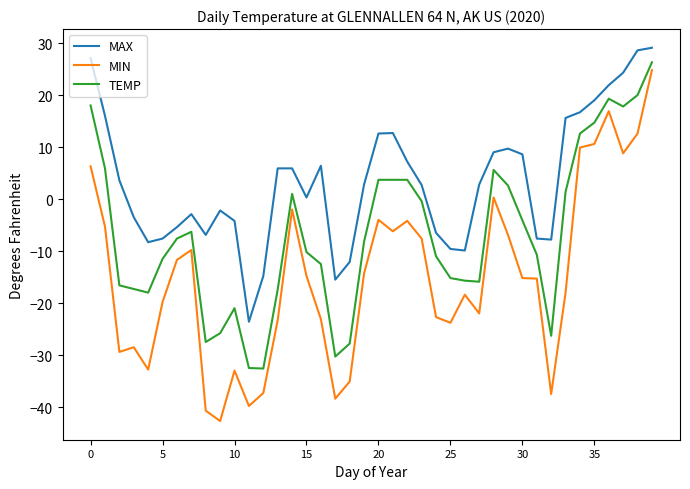

What are all the series names shown in the legend?

MAX, MIN, TEMP